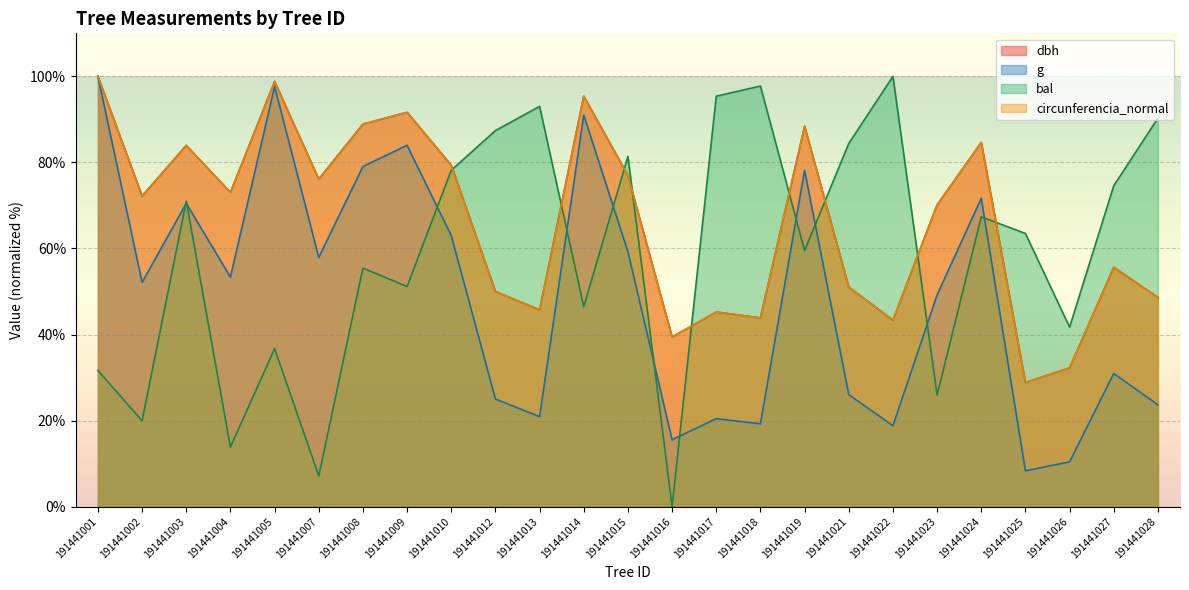

Rank the series at 191441019 from lowest to highest value.

bal, g, dbh, circunferencia_normal